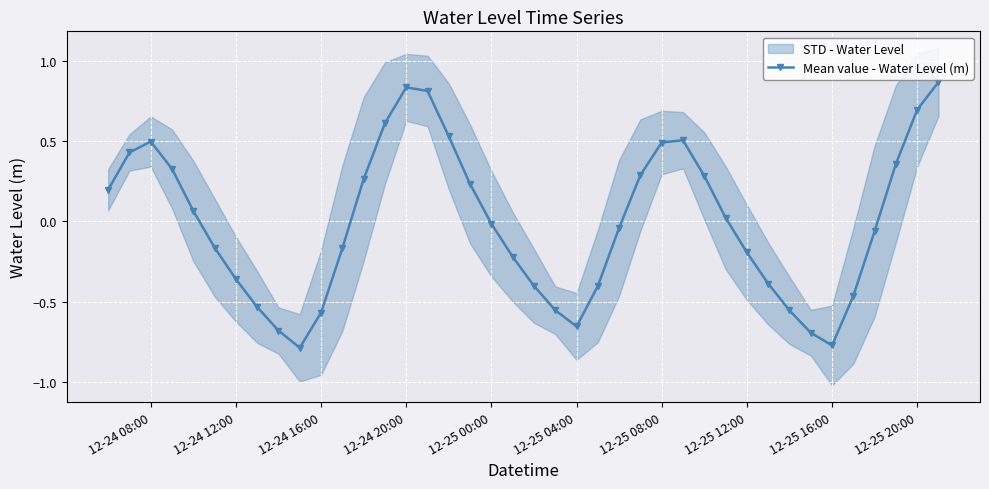

How many interior local valleys does the Mean value - Water Level (m) series have?

3